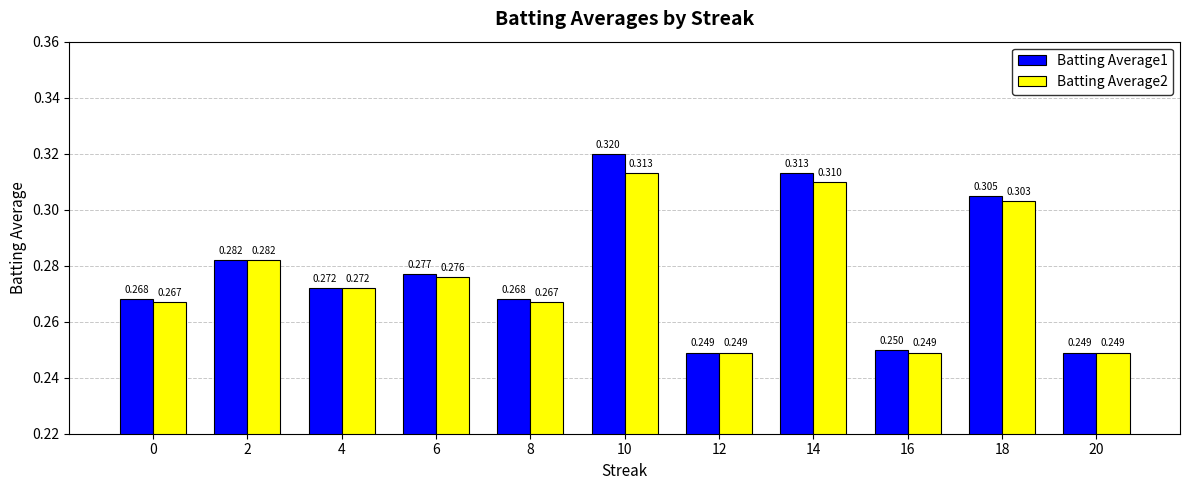

Is the value of Batting Average2 at 14 greater than the value of Batting Average1 at 0?

Yes